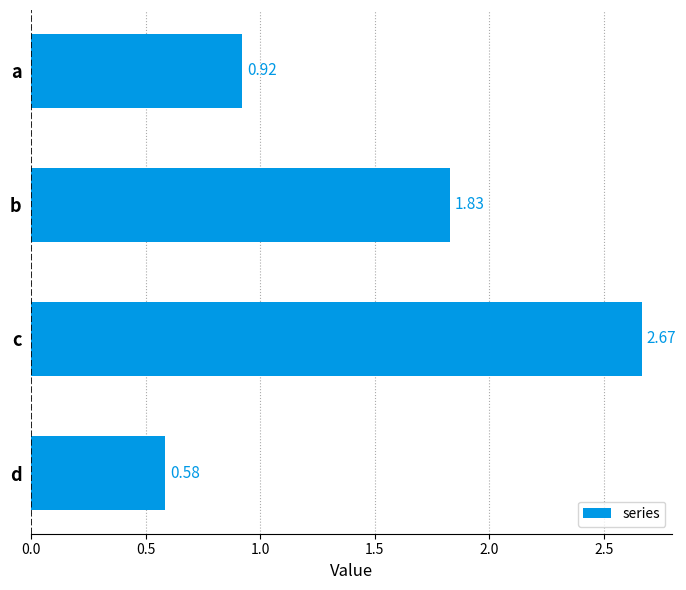

At which label is the value closest to 1?

a